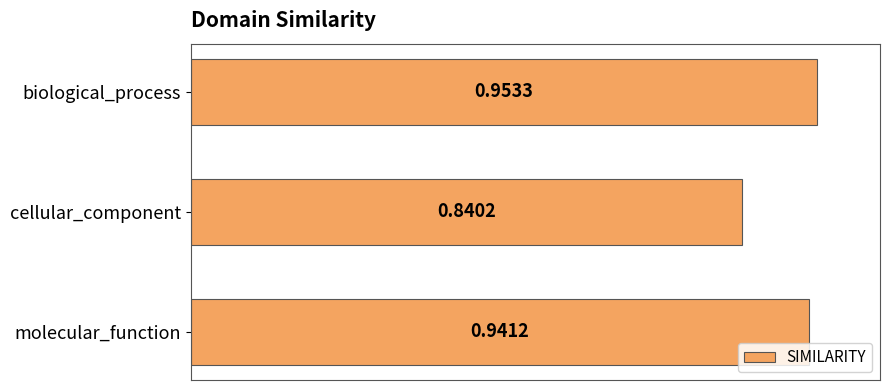

Which has a higher value, cellular_component or biological_process?

biological_process